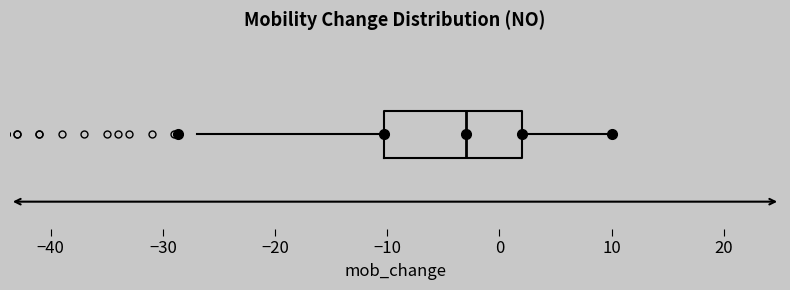

Where is the right edge of the box on the x-axis? The values are not printed on the chart, so give them approximately, as read against the axis.

2